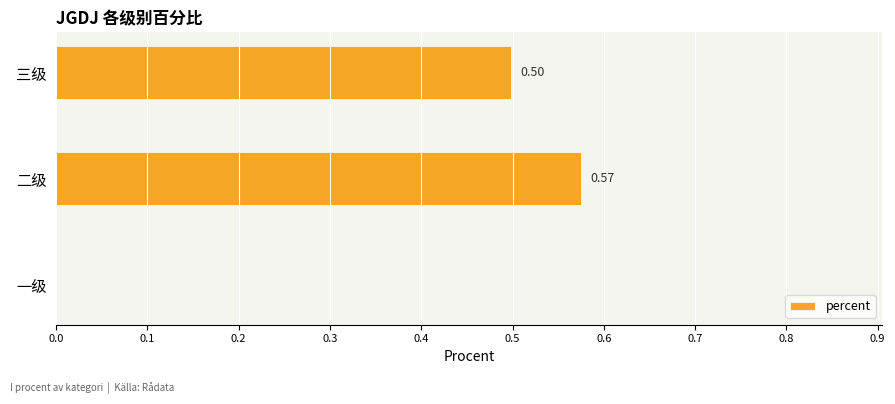

Which has a higher value, 一级 or 三级?

三级